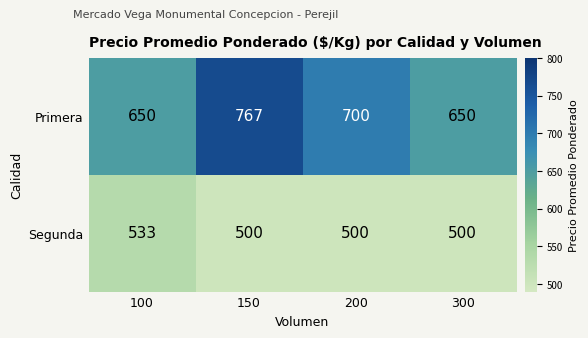

At which category is the sum across all series the highest?

150